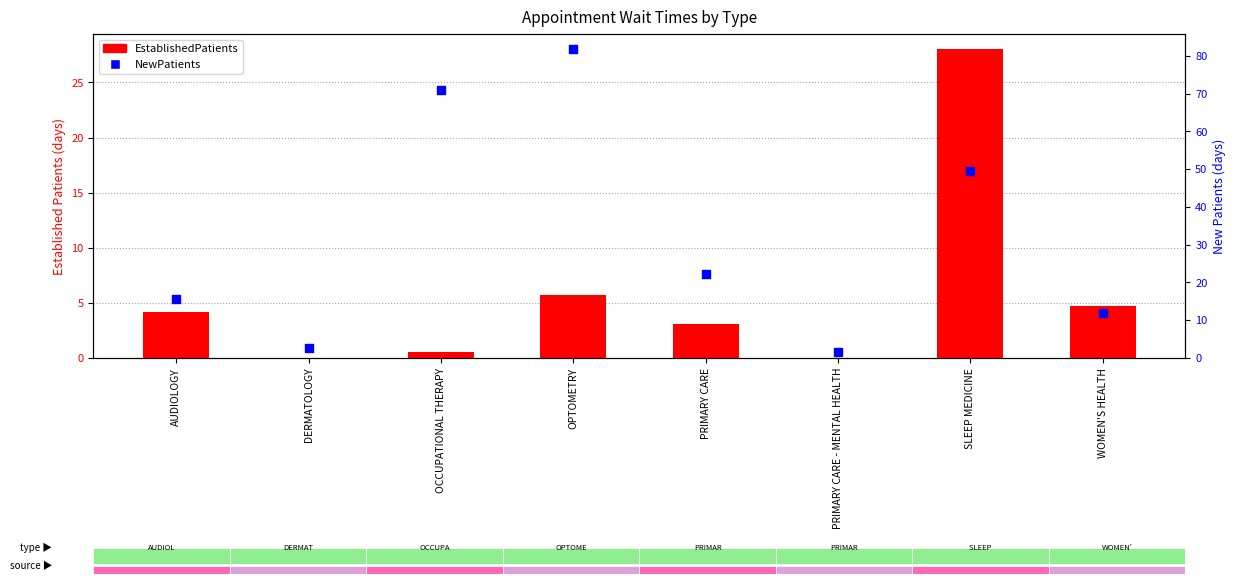

Which series has the widest spread of Y values?

NewPatients